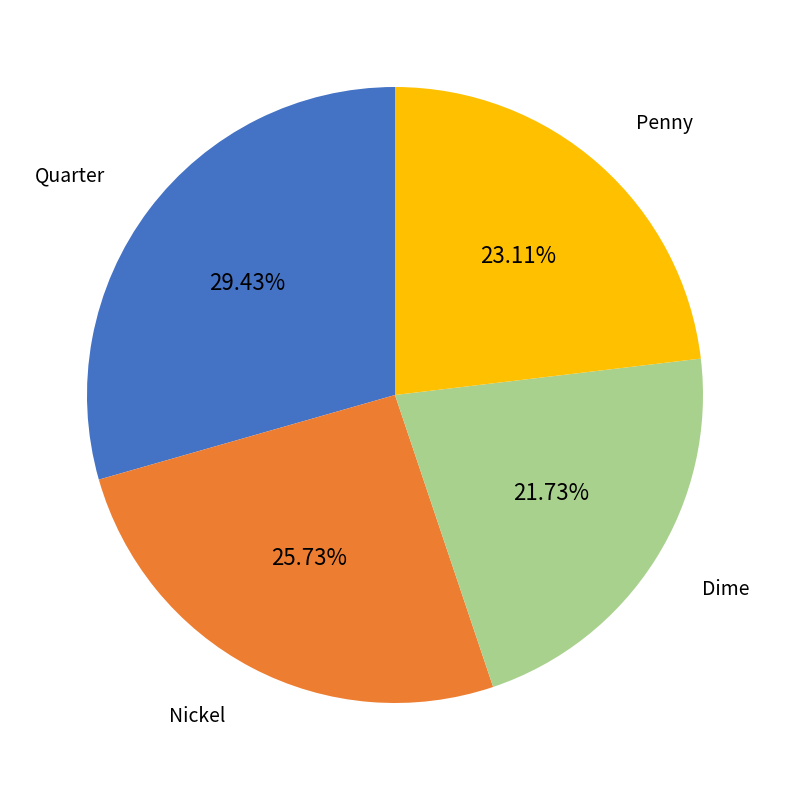

Is there any slice that represents more than half of the pie?

No